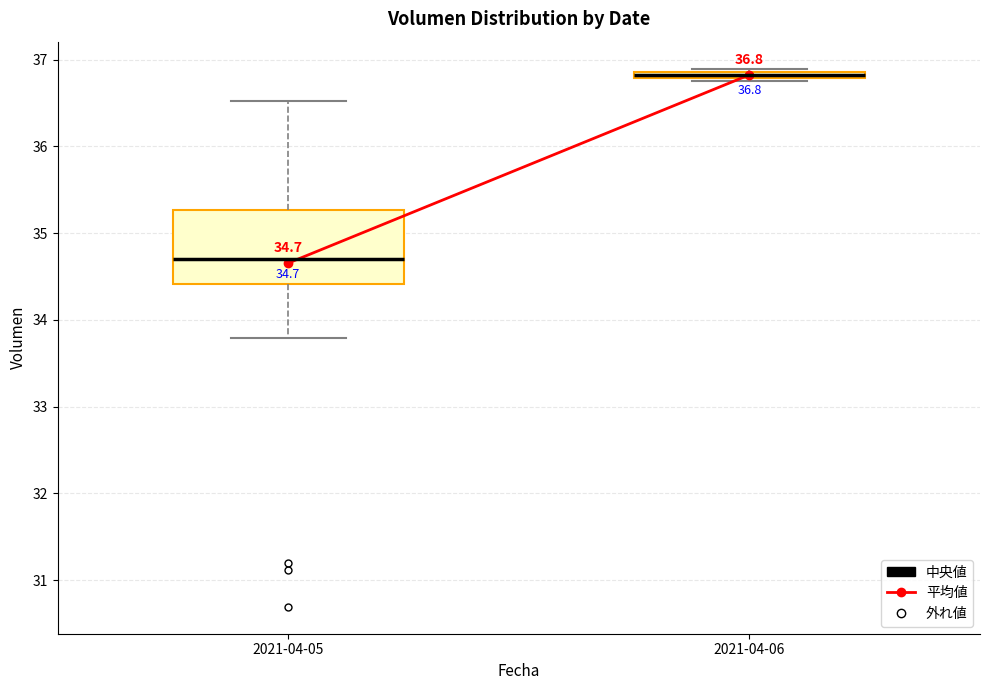

Which box's median line is the lowest?

2021-04-05